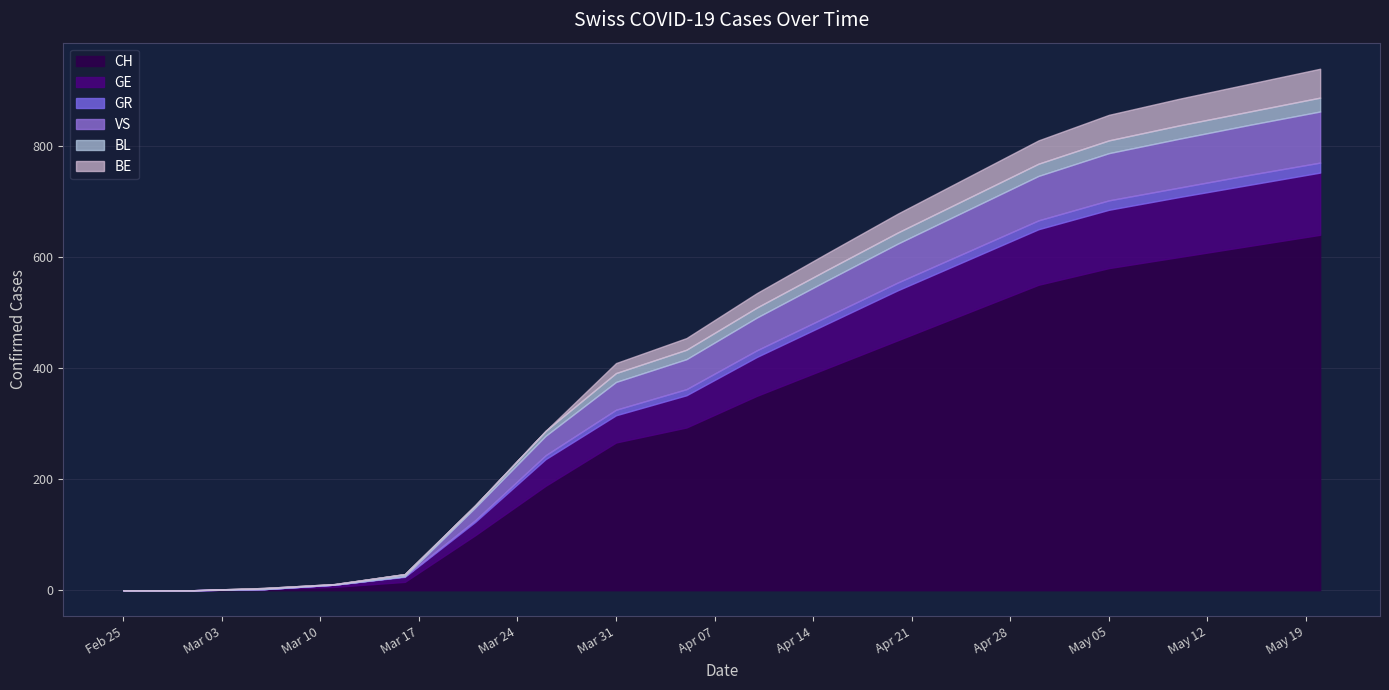

How many data points in CH are above 350?

8